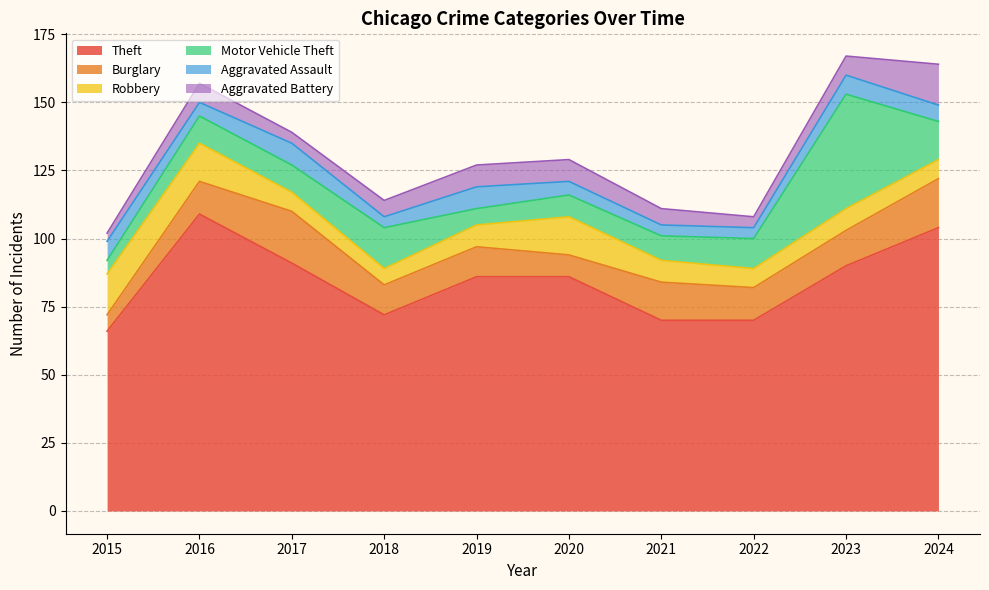

True or false: Theft and Aggravated Battery cross at least once.

False